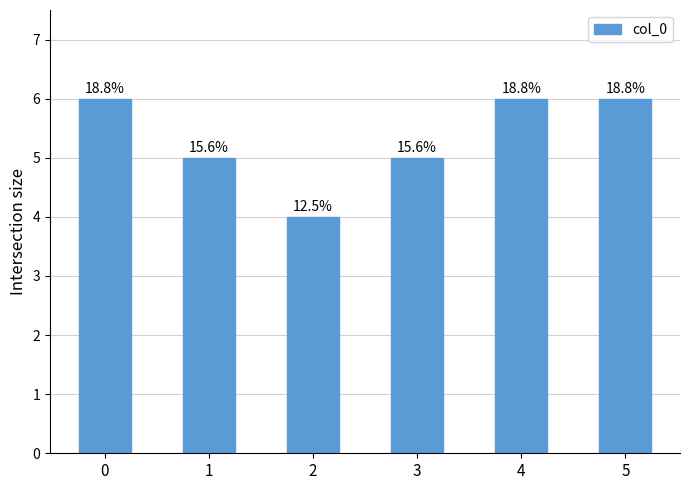

What is the difference between the maximum and minimum values?

2